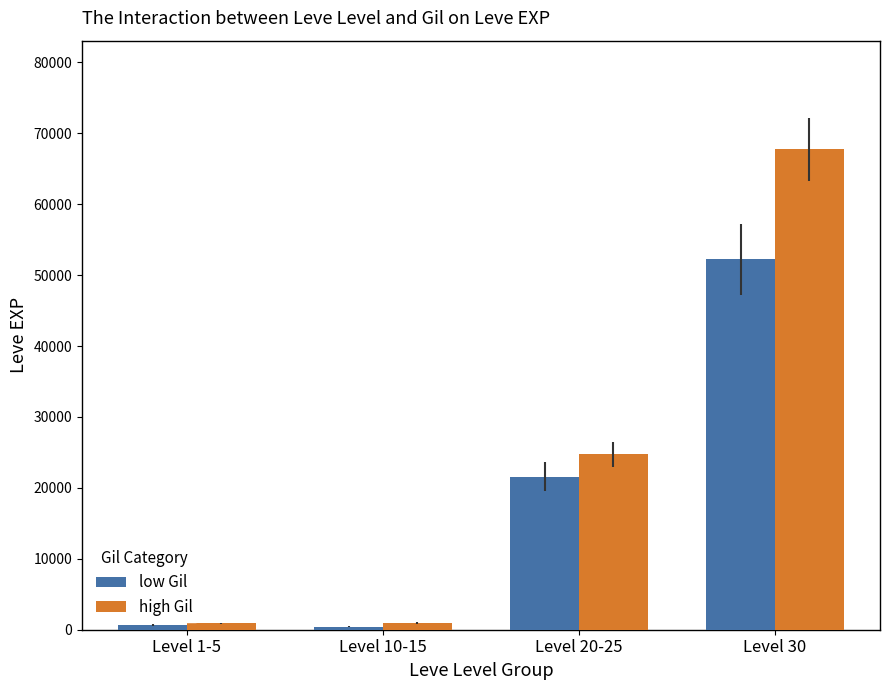

Rank the series at Level 20-25 from highest to lowest value.

high Gil, low Gil